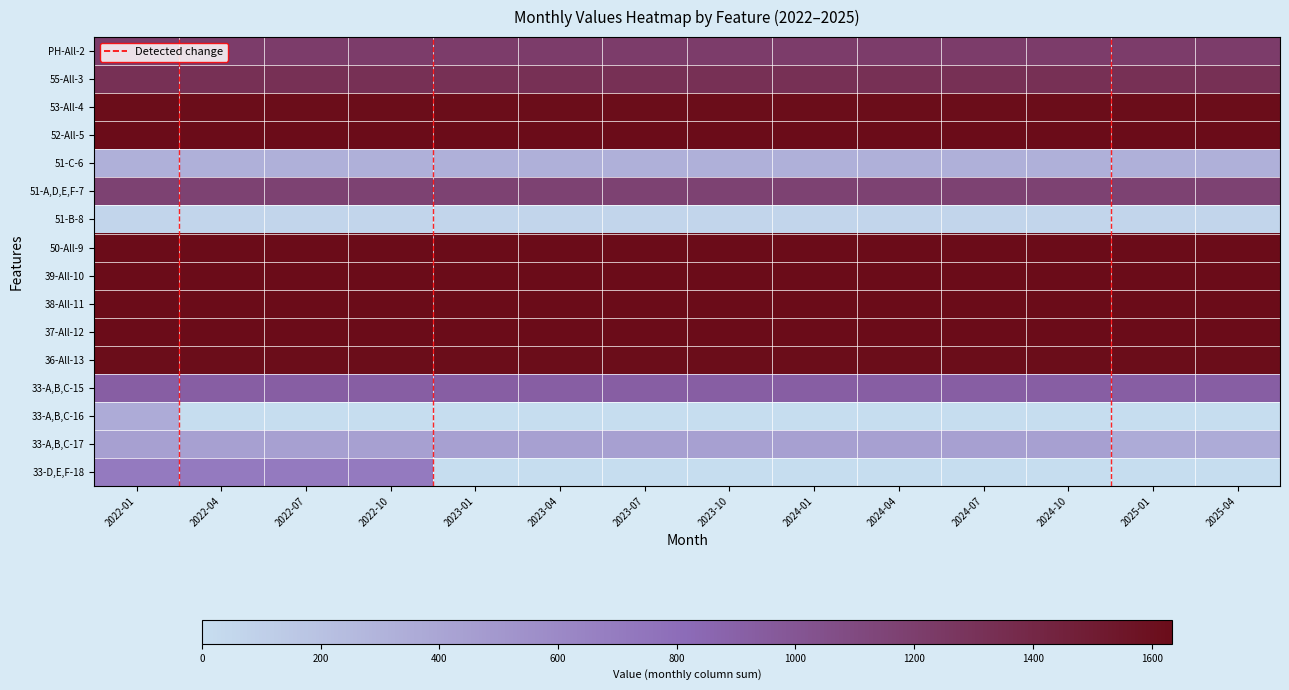

What is the difference between the highest and lowest values at 2022-01?

1570.9